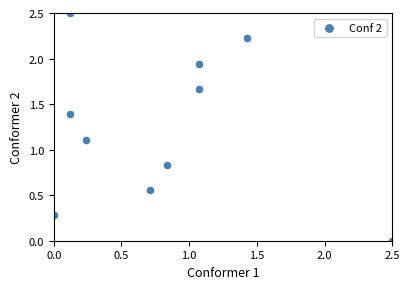

What Y value in the scatter plot is closest to 1?

1.1